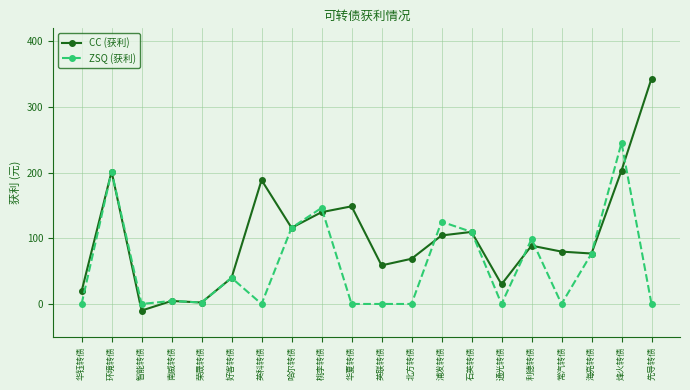

Which label corresponds to the smallest value in the chart?

智能转债